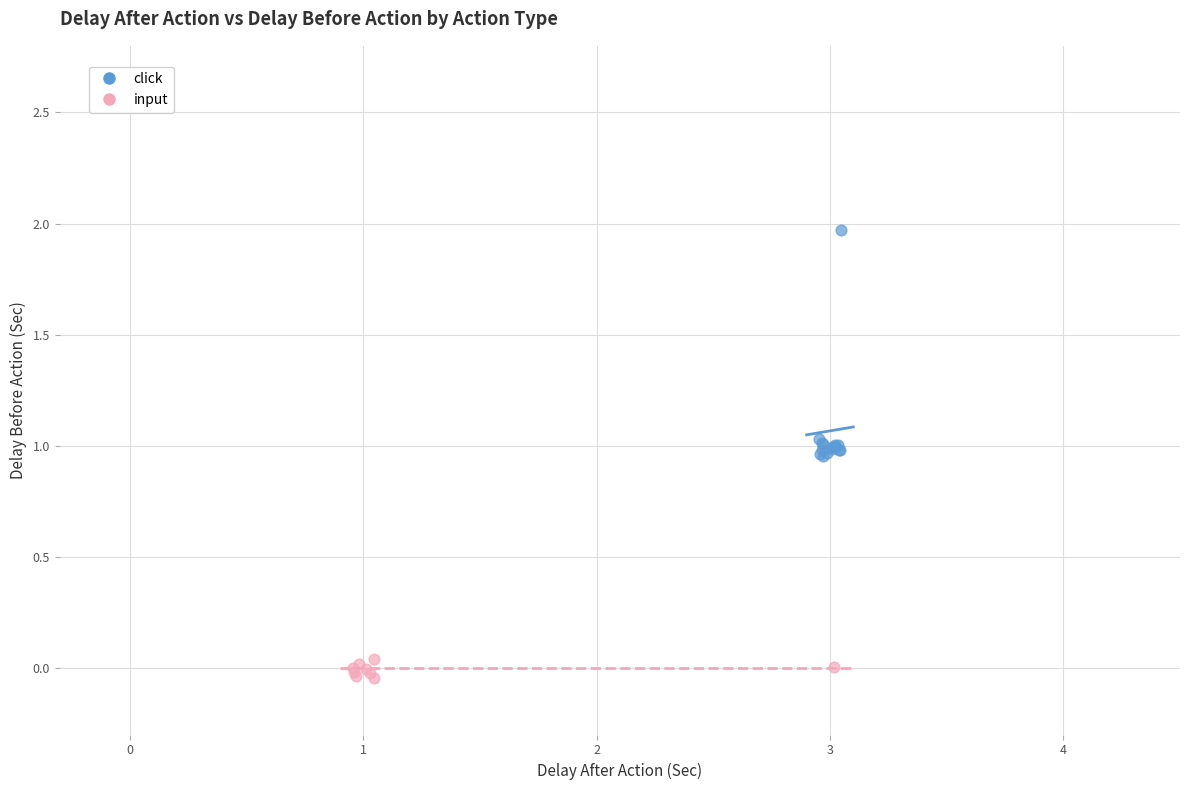

Which series has the widest spread of Y values?

click